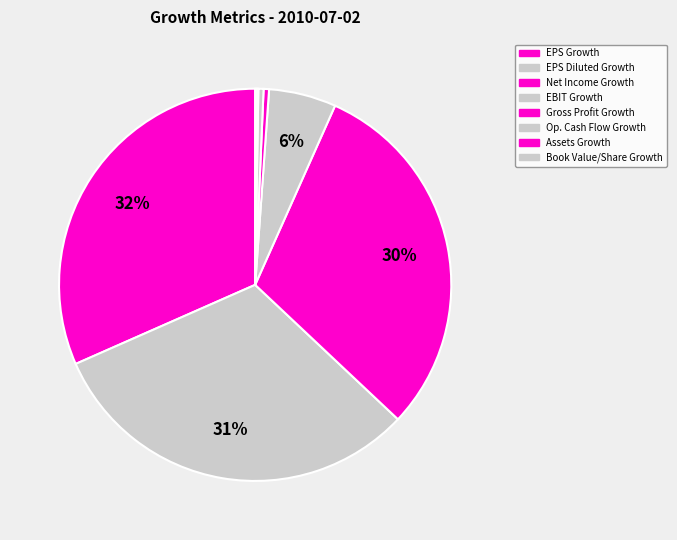

Which category has the biggest portion of the pie?

EPS Growth